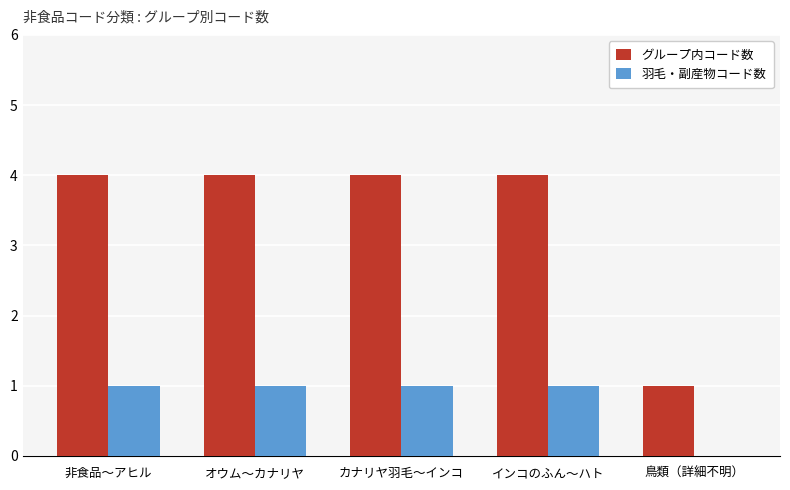

What is the sum of the グループ内コード数 values at カナリヤ羽毛〜インコ and 鳥類（詳細不明）?

5